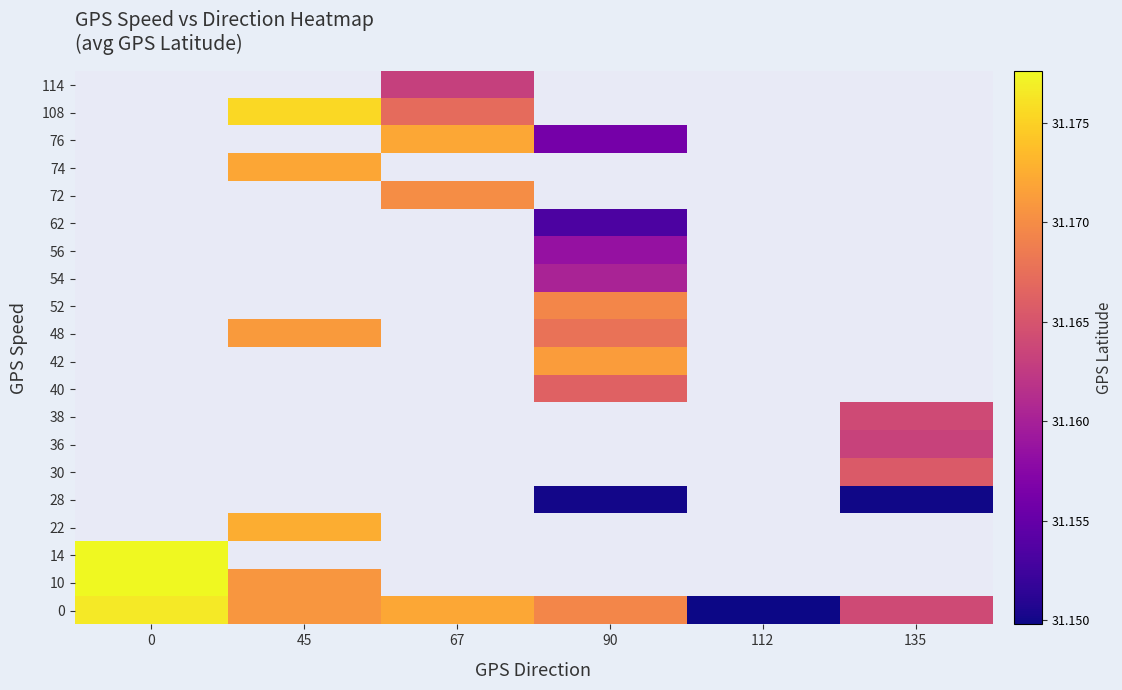

How many data points does each series have?

6